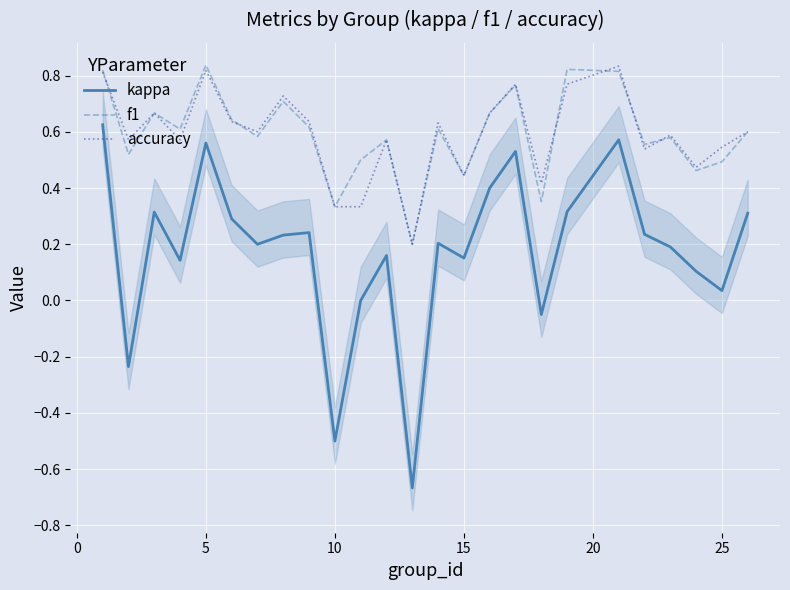

Reading left to right, list all the values displayed in this chart.

kappa: 0.6	-0.2	0.3	0.1	0.6	0.3	0.2	0.2	0.2	-0.5	0.0	0.2	-0.7	0.2	0.2	0.4	0.5	-0.1	0.3	0.6	0.2	0.2	0.1	0.0	0.3
f1: 0.8	0.5	0.7	0.6	0.8	0.6	0.6	0.7	0.6	0.3	0.5	0.6	0.2	0.6	0.4	0.7	0.8	0.4	0.8	0.8	0.6	0.6	0.5	0.5	0.6
accuracy: 0.8	0.6	0.7	0.6	0.8	0.6	0.6	0.7	0.6	0.3	0.3	0.6	0.2	0.6	0.4	0.7	0.8	0.4	0.8	0.8	0.5	0.6	0.5	0.5	0.6